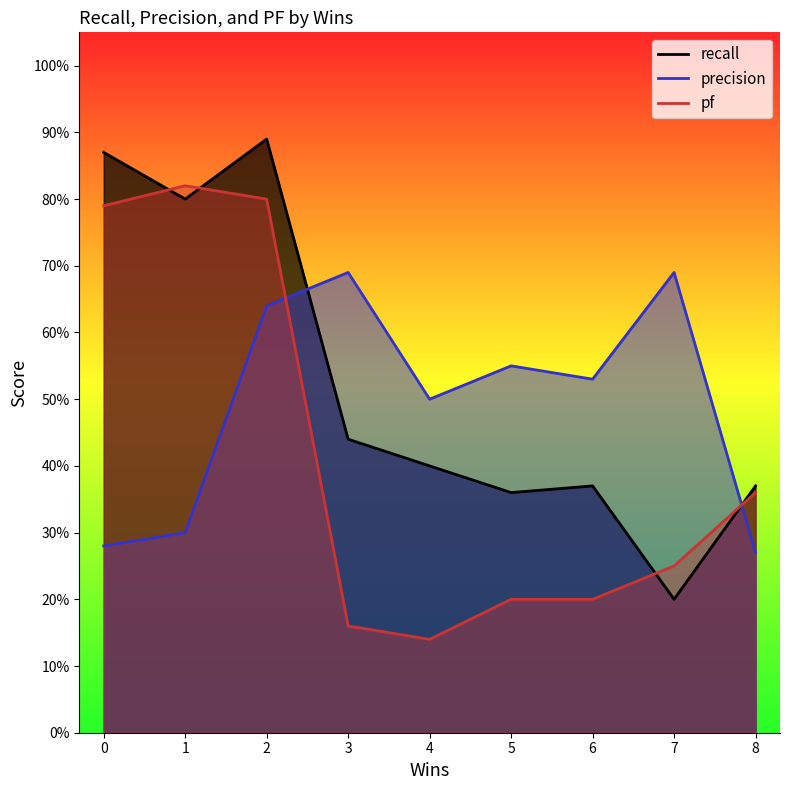

Count the number of categories in the chart.

9